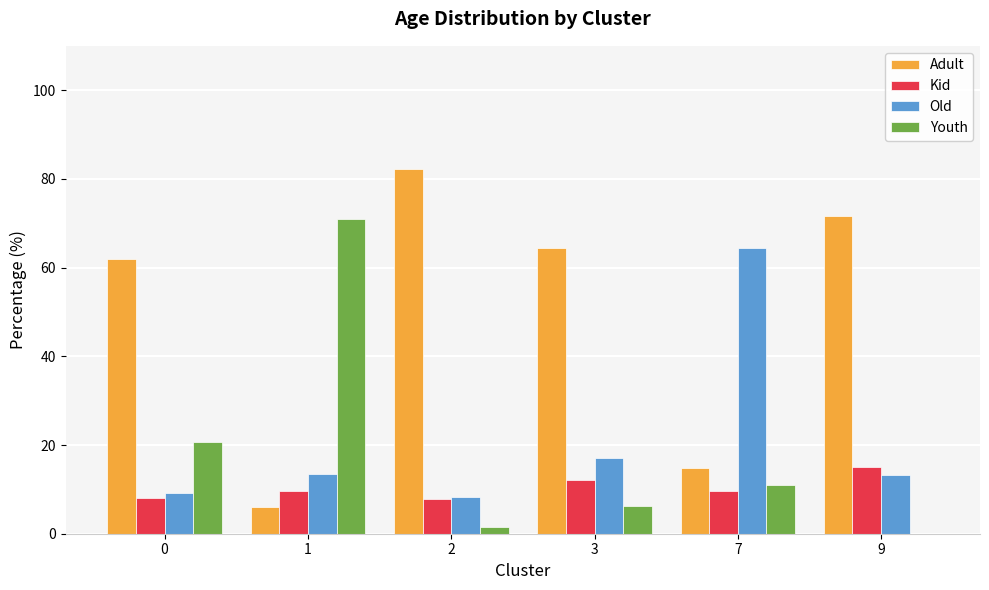

Does the chart contain stacked bars?

No